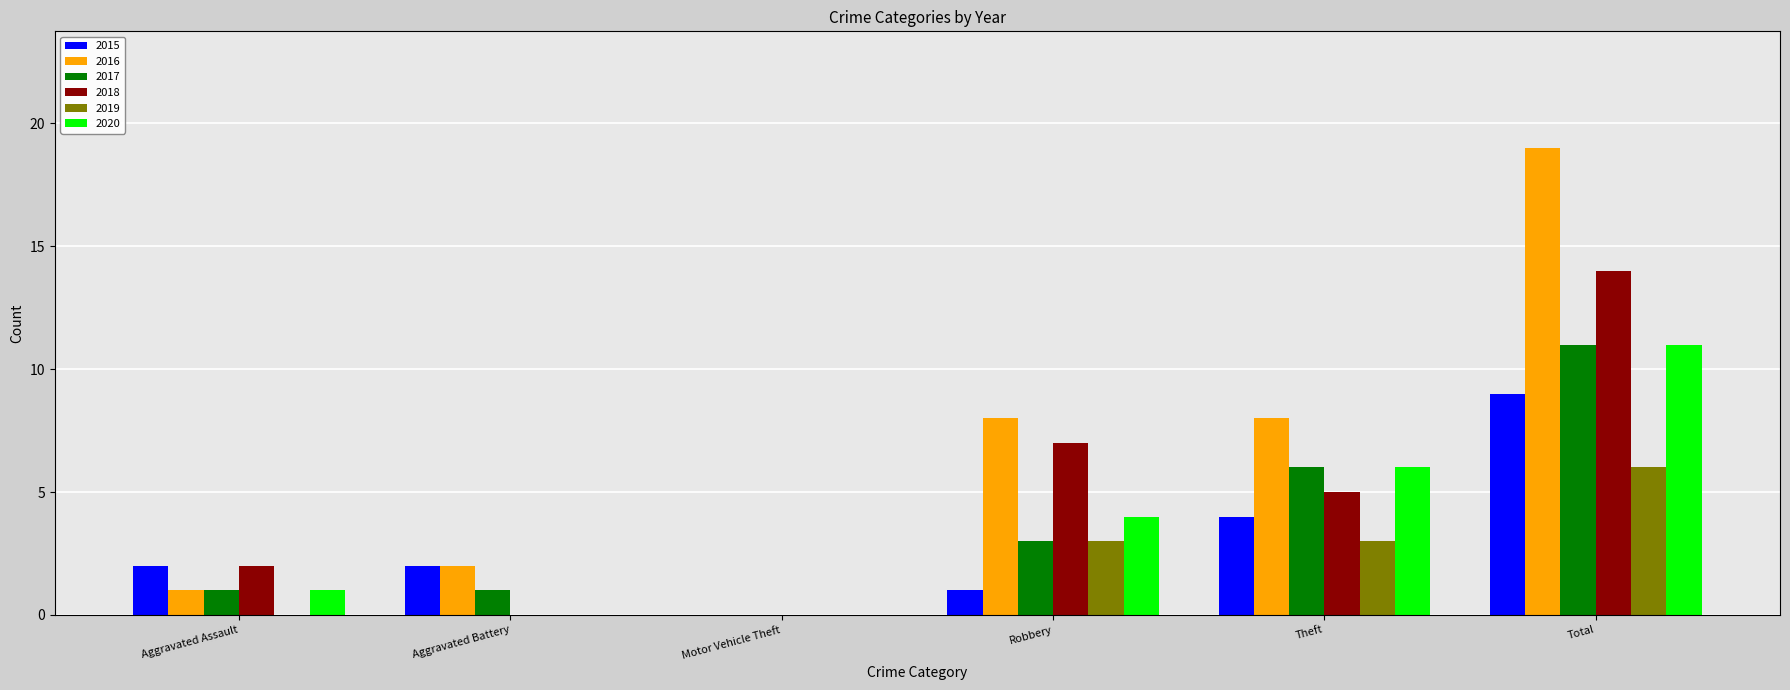

The value of 2019 at Aggravated Battery is -4. True or false?

False